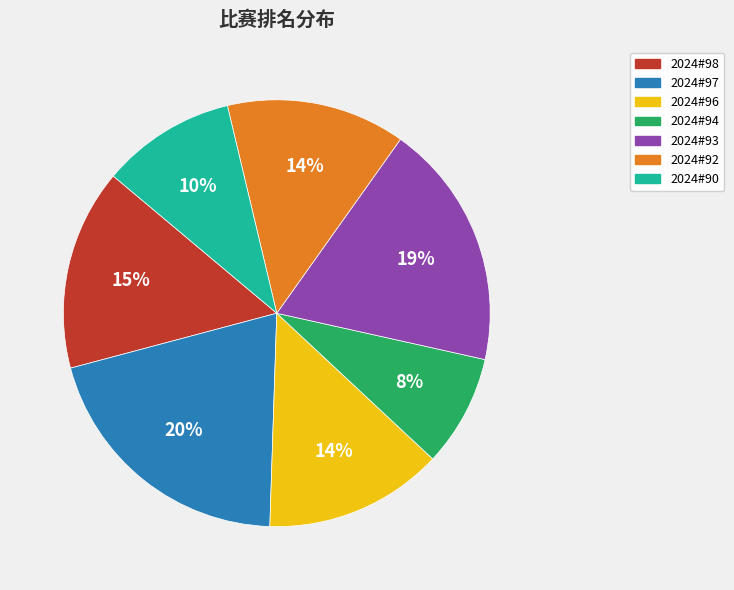

Count the number of slices in the pie.

7